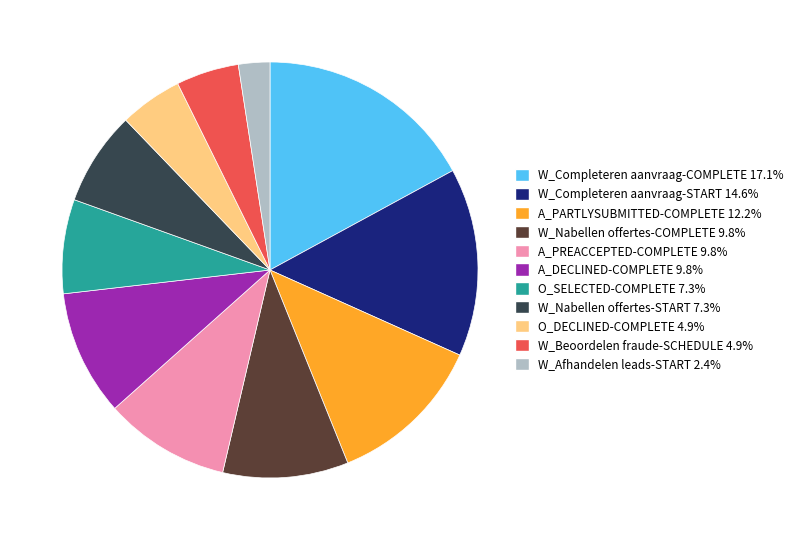

Which category has the biggest portion of the pie?

W_Completeren aanvraag-COMPLETE